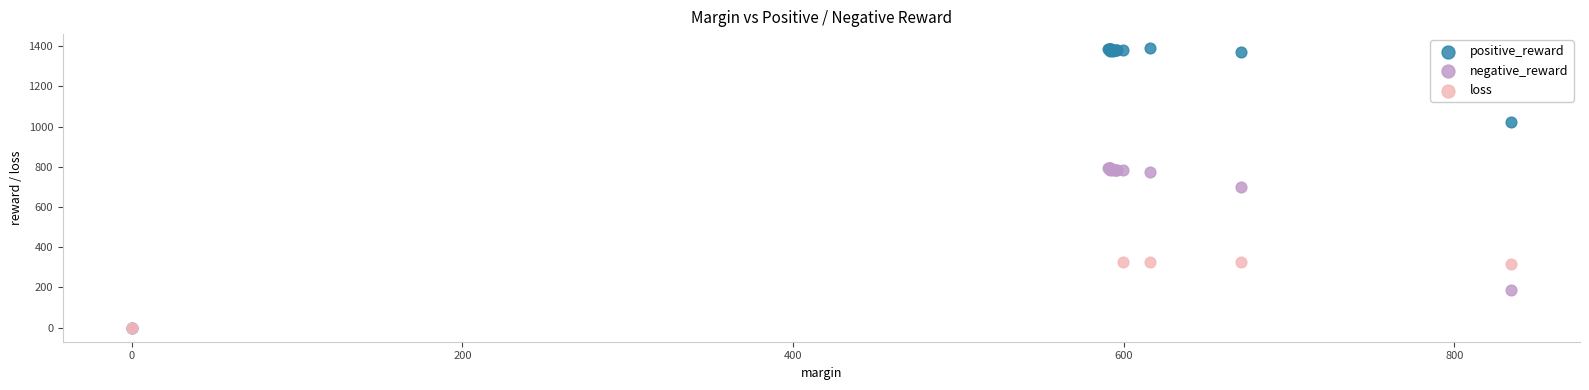

What are all the series names shown in the legend?

positive_reward, negative_reward, loss